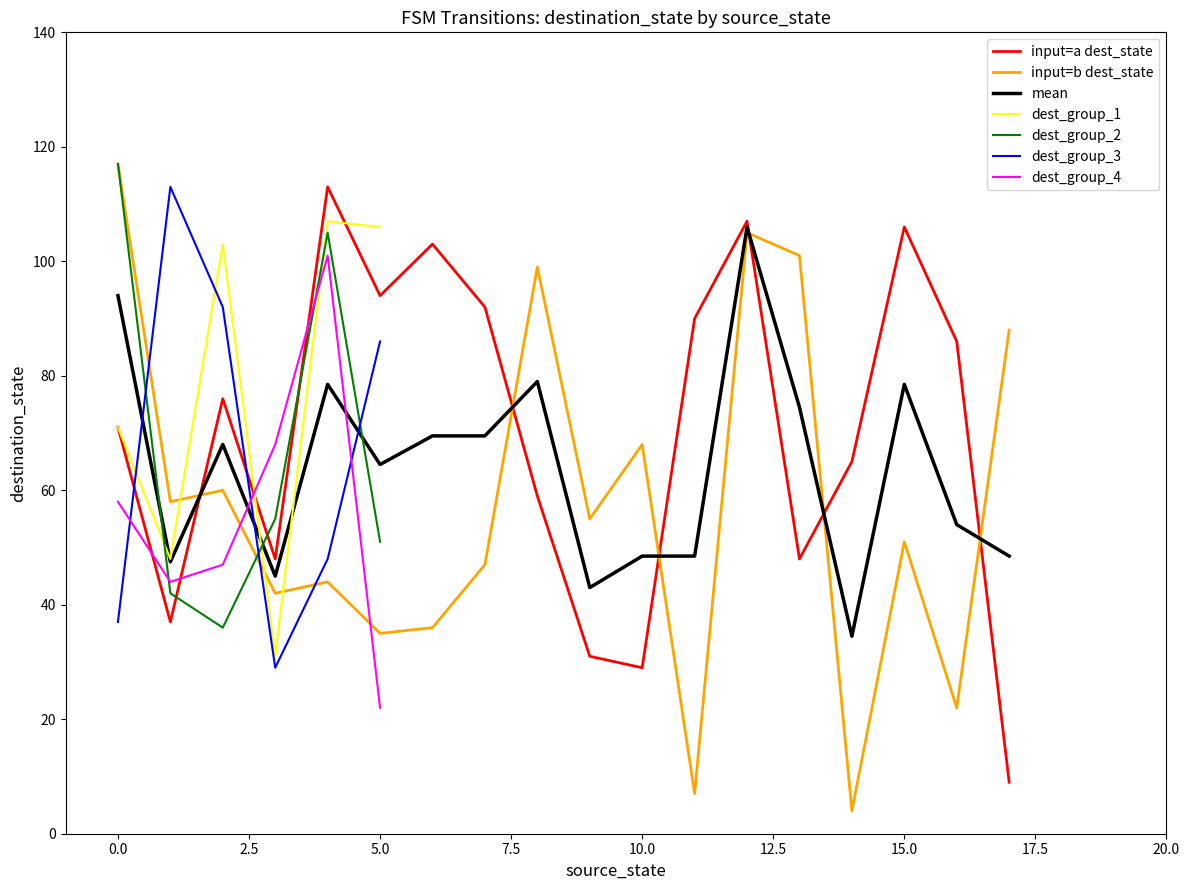

What is the minimum value for input_num_a?

9